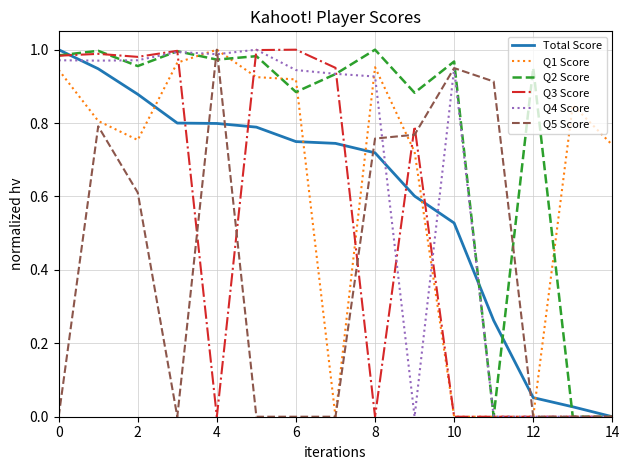

After their last crossing, which series has the higher values: Q1 Score or Q2 Score?

Q1 Score